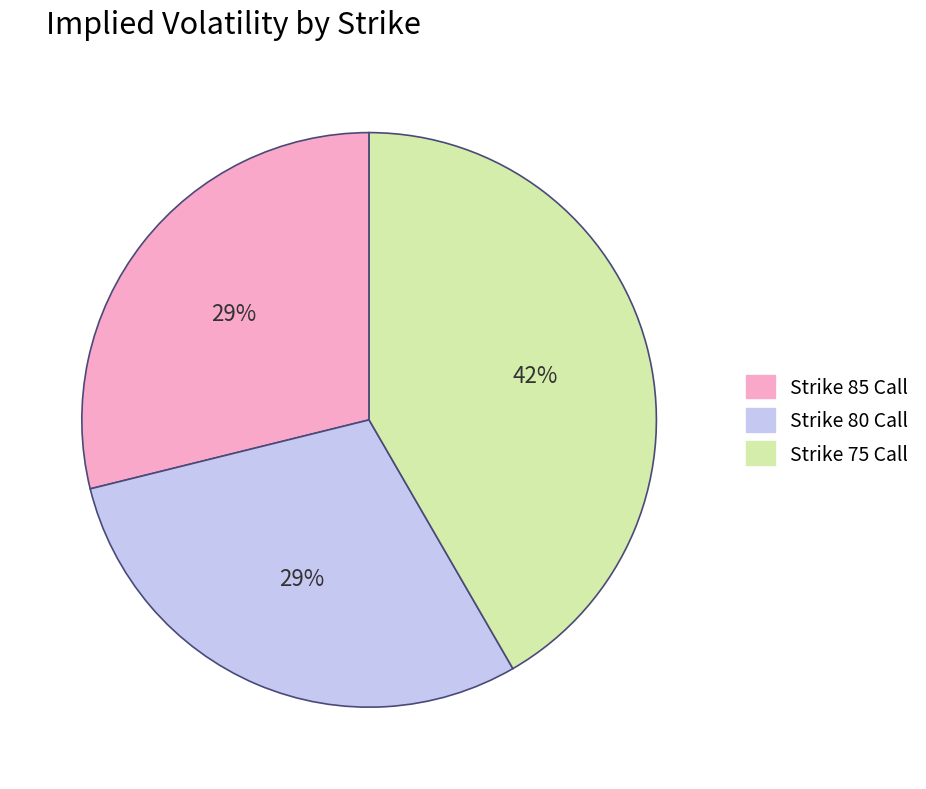

Is the sum of Strike 75 Call and Strike 80 Call greater than half?

Yes